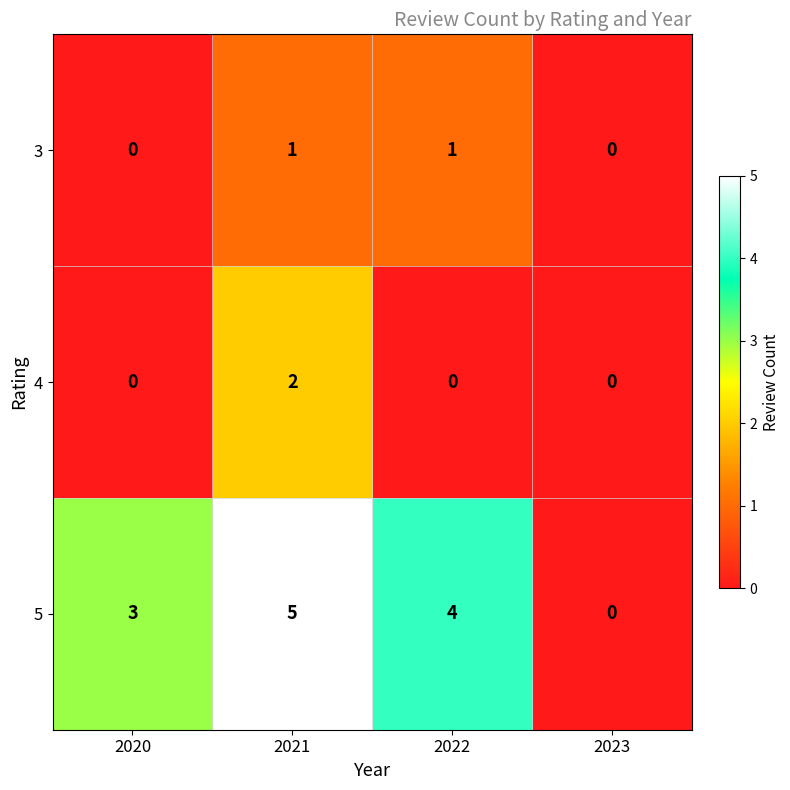

List the series in order of their peak value, lowest first.

3, 4, 5